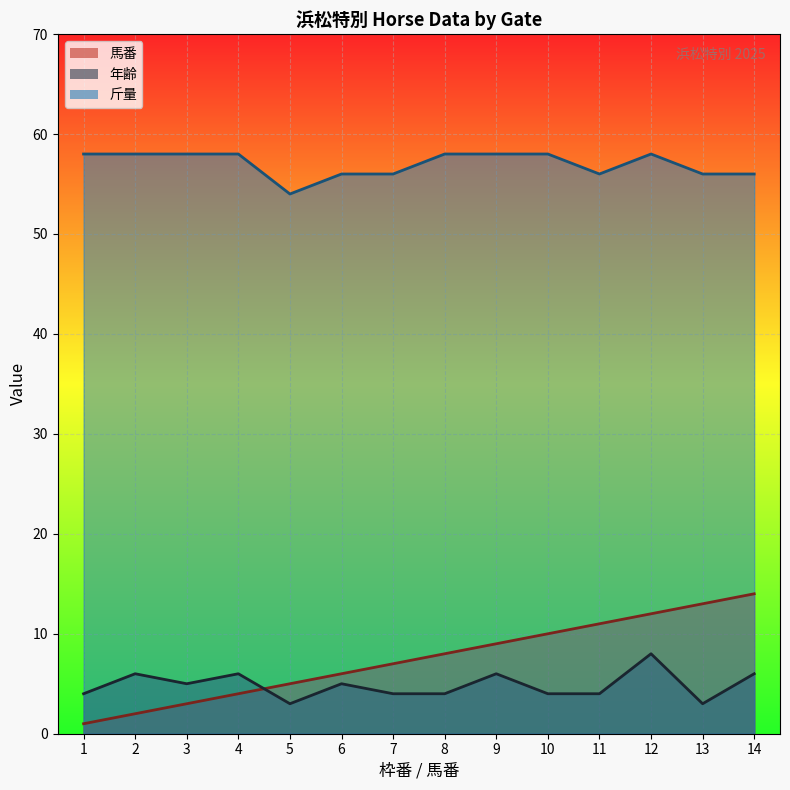

The value of 斤量_line at 11 is 99. True or false?

False